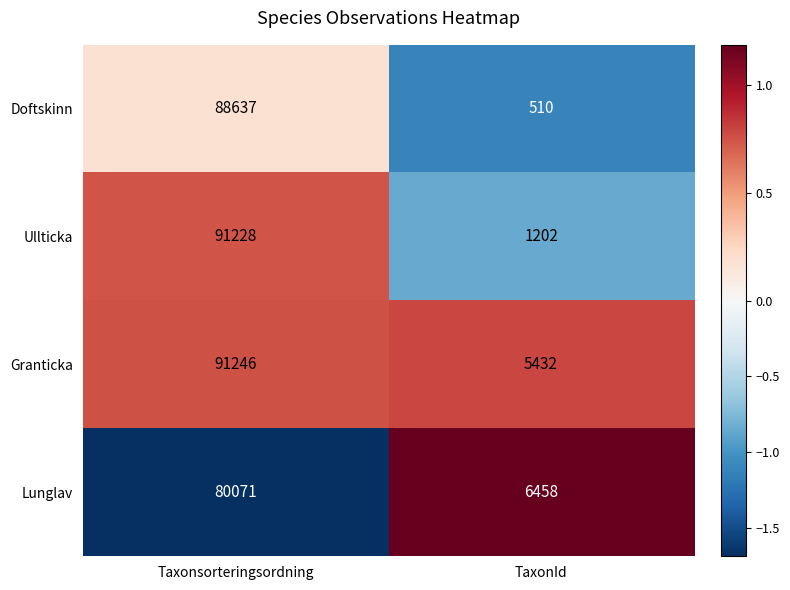

Which label corresponds to the largest value in the chart?

Taxonsorteringsordning